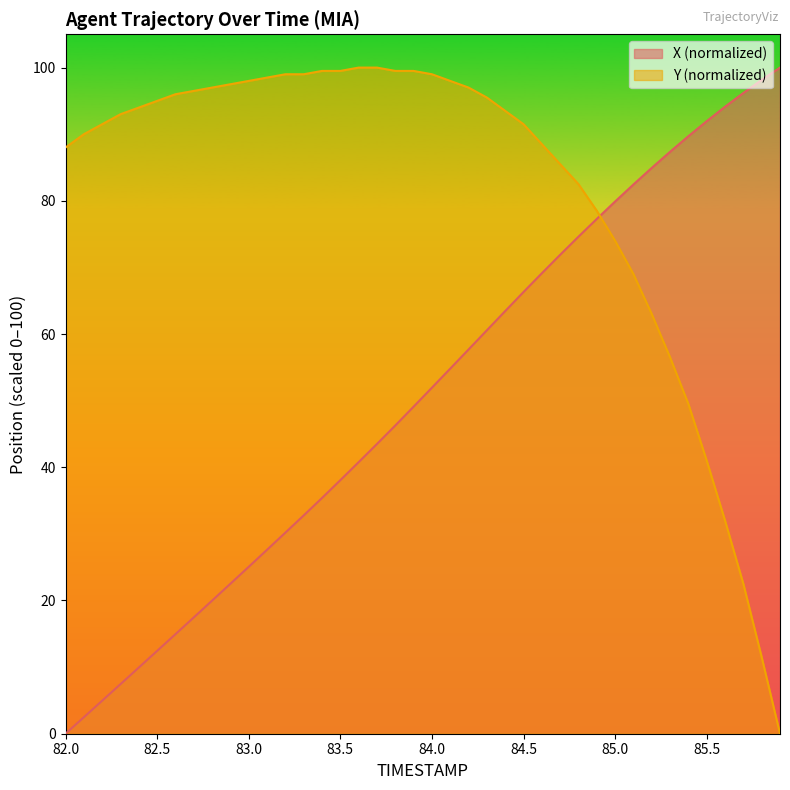

What is the sum of all X values?

2033.3